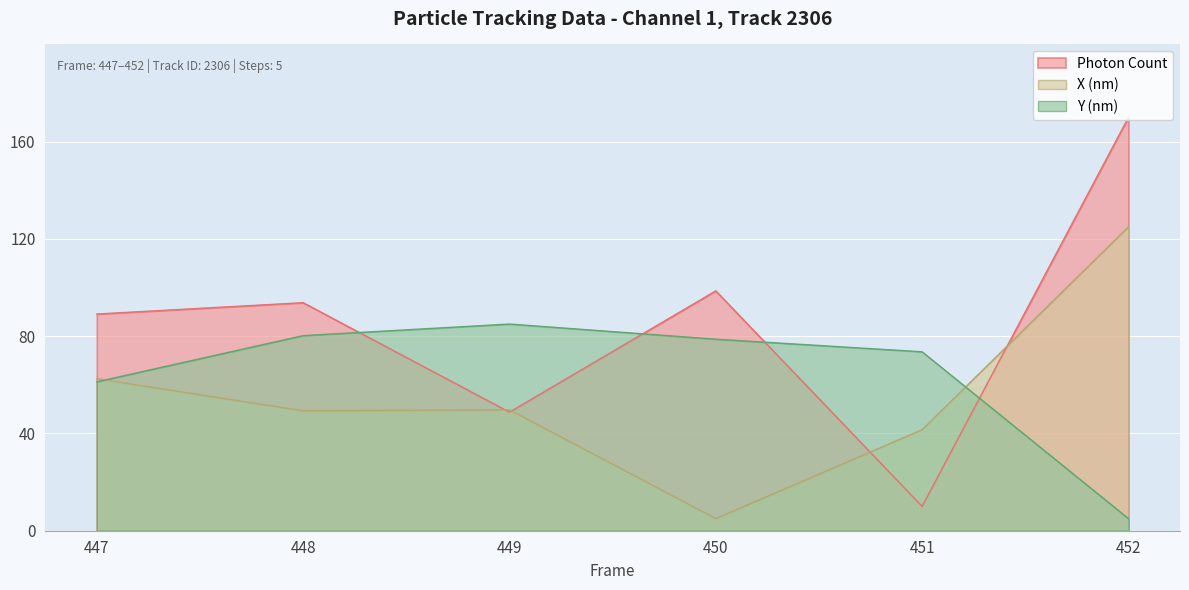

How many interior local peaks does the X (nm) series have?

1